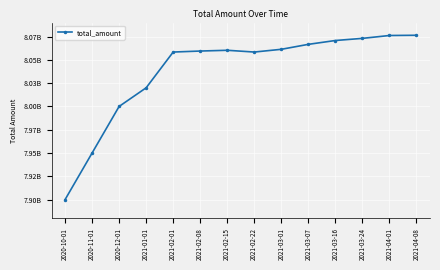

Reading left to right, extract all data points from this chart.

2020-10-01=7900000000	2020-11-01=7950000000	2020-12-01=8000000000	2021-01-01=8020000000	2021-02-01=8058363480	2021-02-08=8059437760	2021-02-15=8060251272	2021-02-22=8058363480	2021-03-01=8061296806	2021-03-07=8066622549	2021-03-16=8070742712	2021-03-24=8073032911	2021-04-01=8076113090	2021-04-08=8076360693